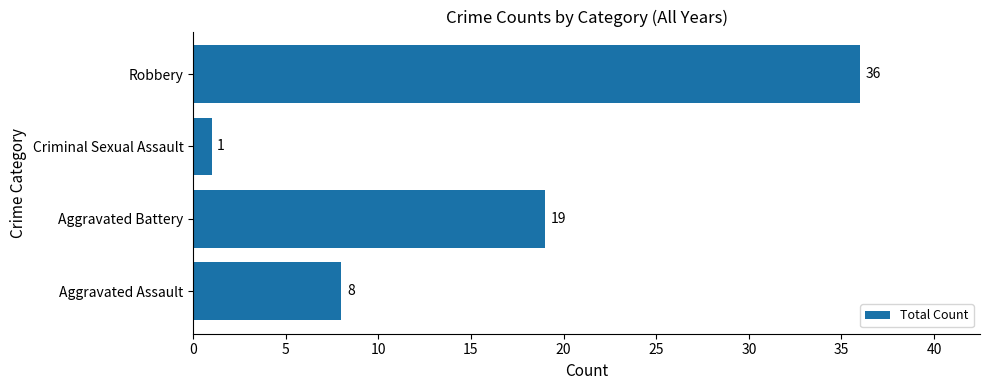

Reading bottom to top, what are all the values shown in this chart?

8	19	1	36